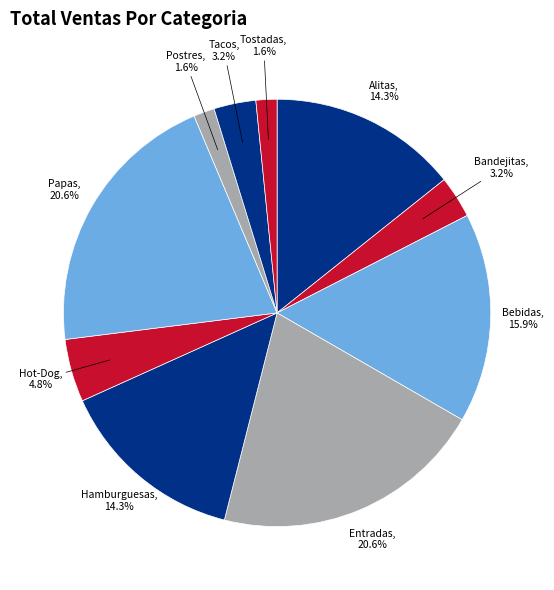

Is there any slice that represents more than half of the pie?

No